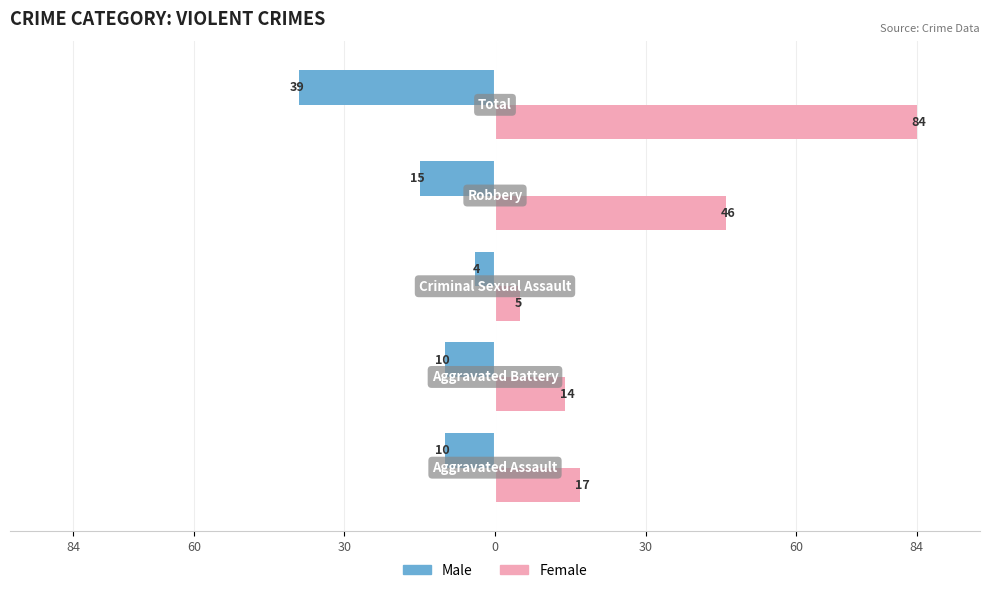

What are all the series names shown in the legend?

Male, Female